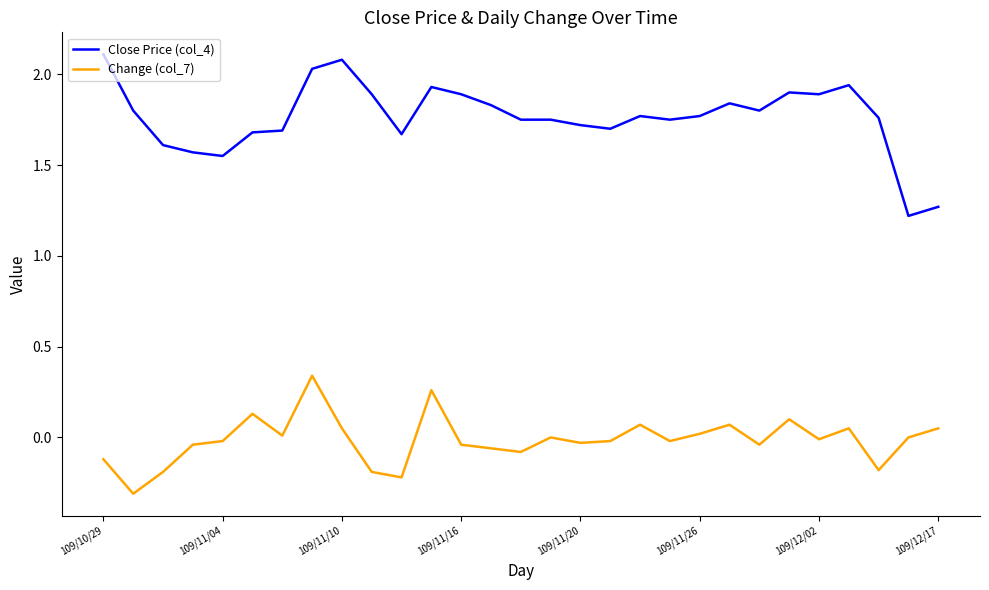

Which series has the widest spread of values?

Close Price (col_4)